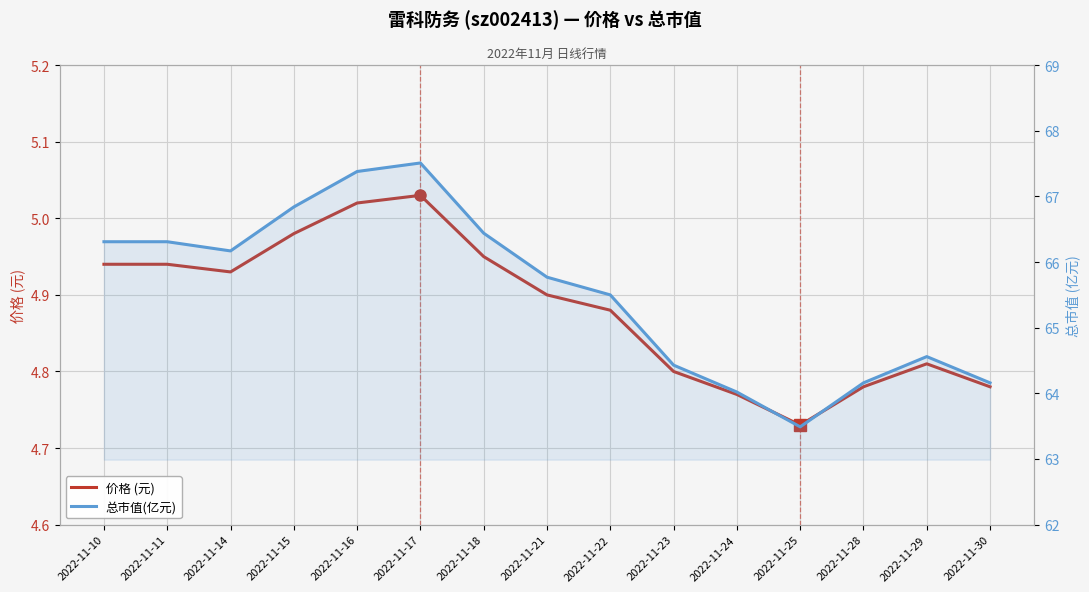

What is the sum of all 价格 (元) values?

73.2